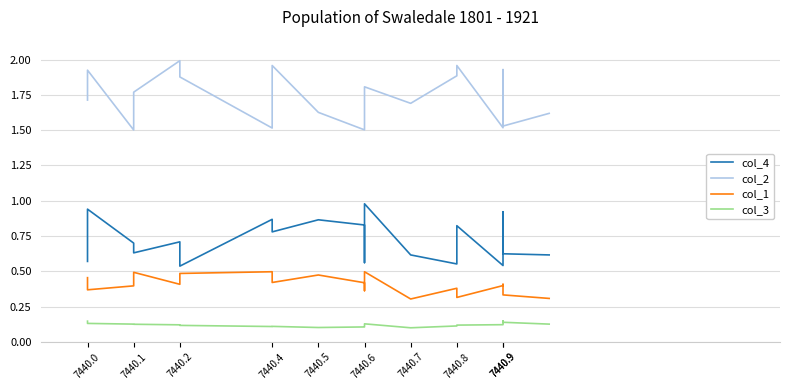

Which series changed the most between 7440.7 and 12?

col_4